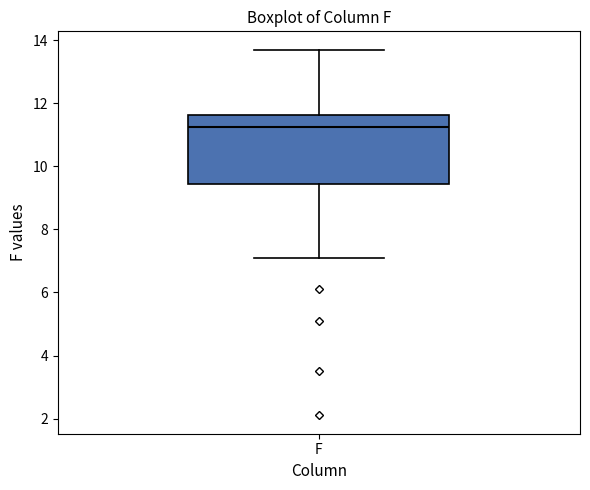

Transcribe this box plot: give where the median line is, the range the box spans, and where the two whiskers end, as read against the y-axis. The values are not printed on the chart, so give them approximately, as read against the axis.

median 11.2, box 9.4 to 11.6, whiskers 7.2 to 13.8